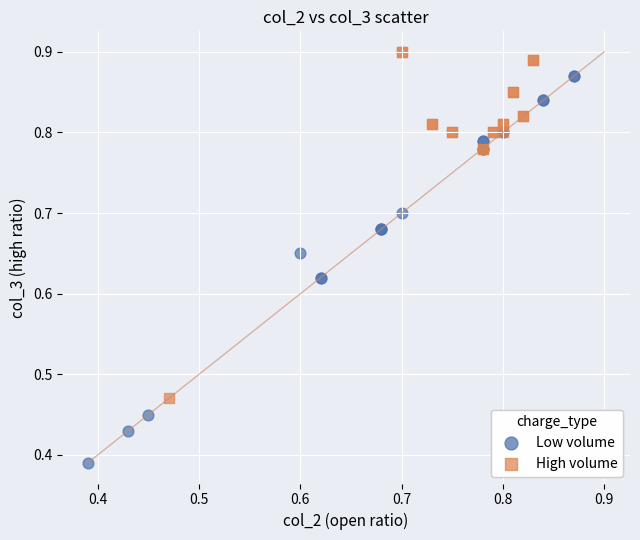

Which series reaches the maximum Y coordinate?

High volume